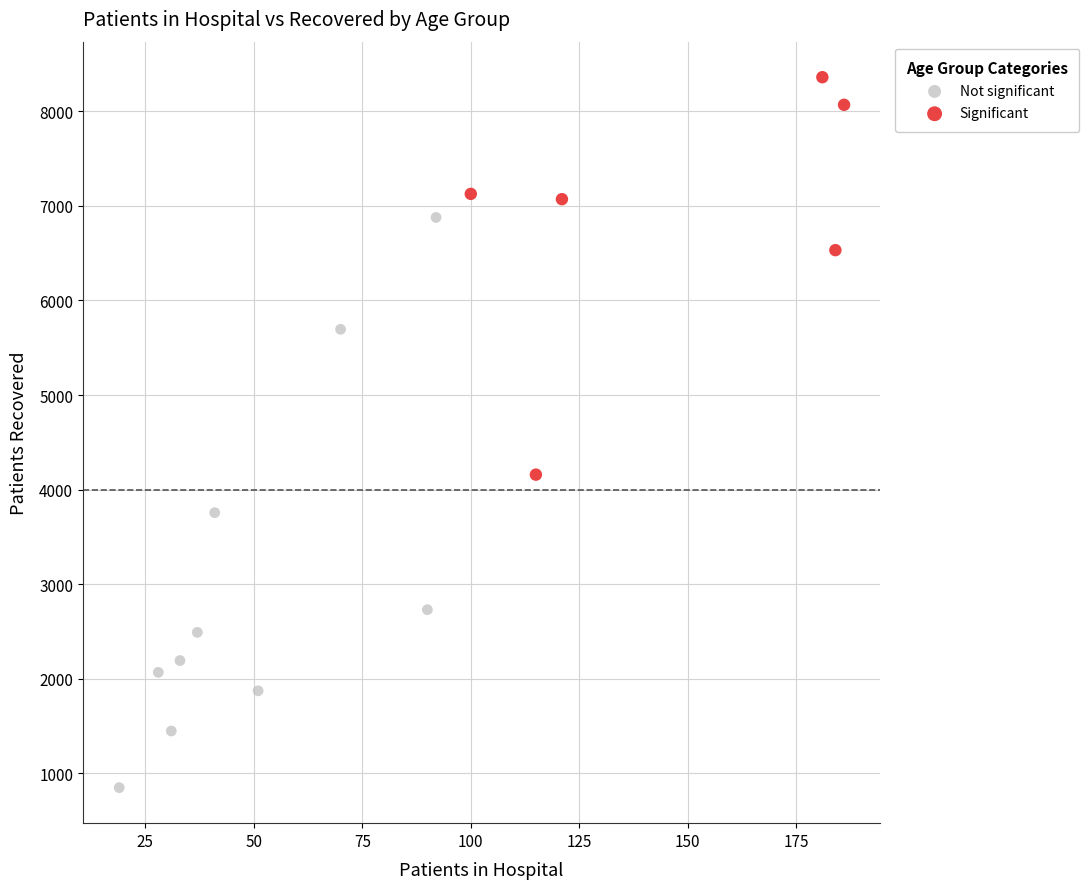

Which series reaches the maximum Y coordinate?

Significant